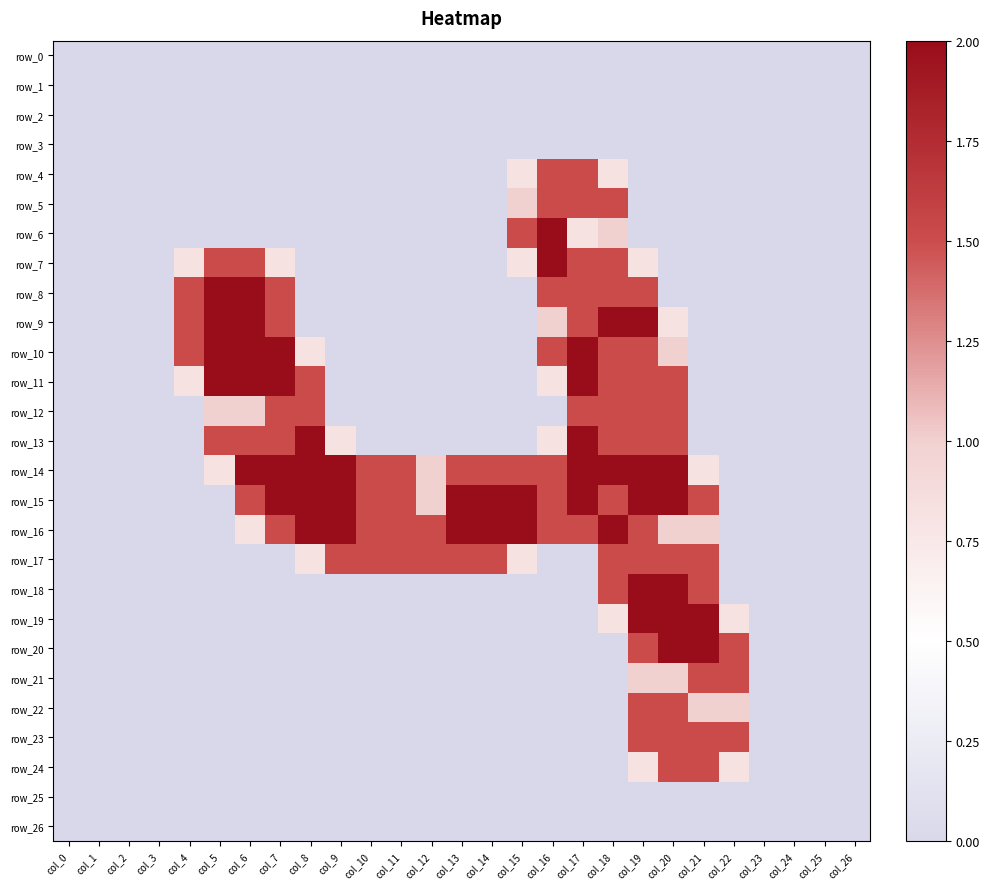

Is it true that row_24 equals 0.0 at col_7?

True